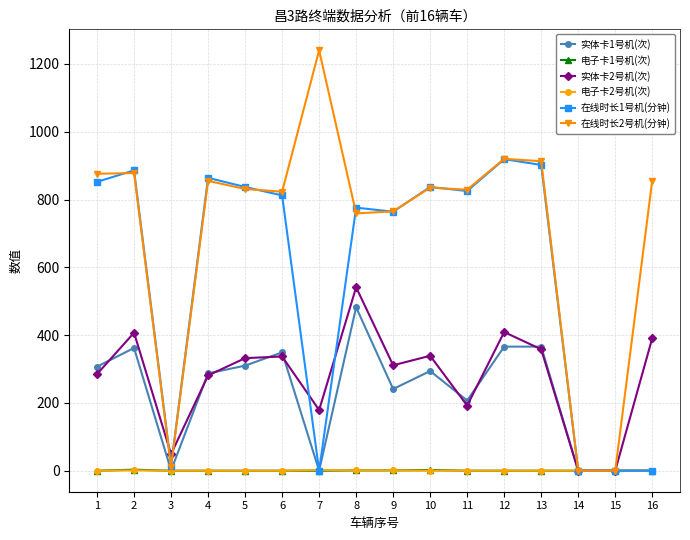

Between 3 and 15, which series saw the biggest shift?

实体卡2号机(次)